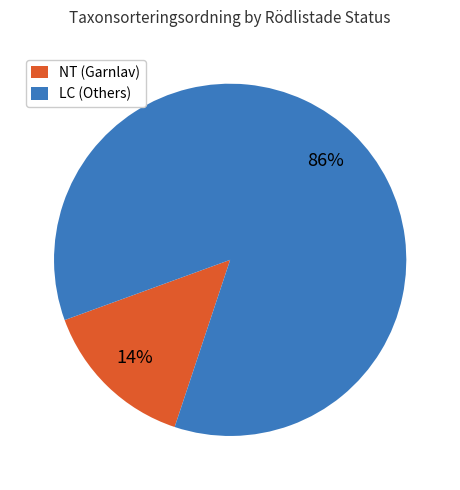

Do LC (Others) and NT (Garnlav) together represent more than half of the pie?

Yes